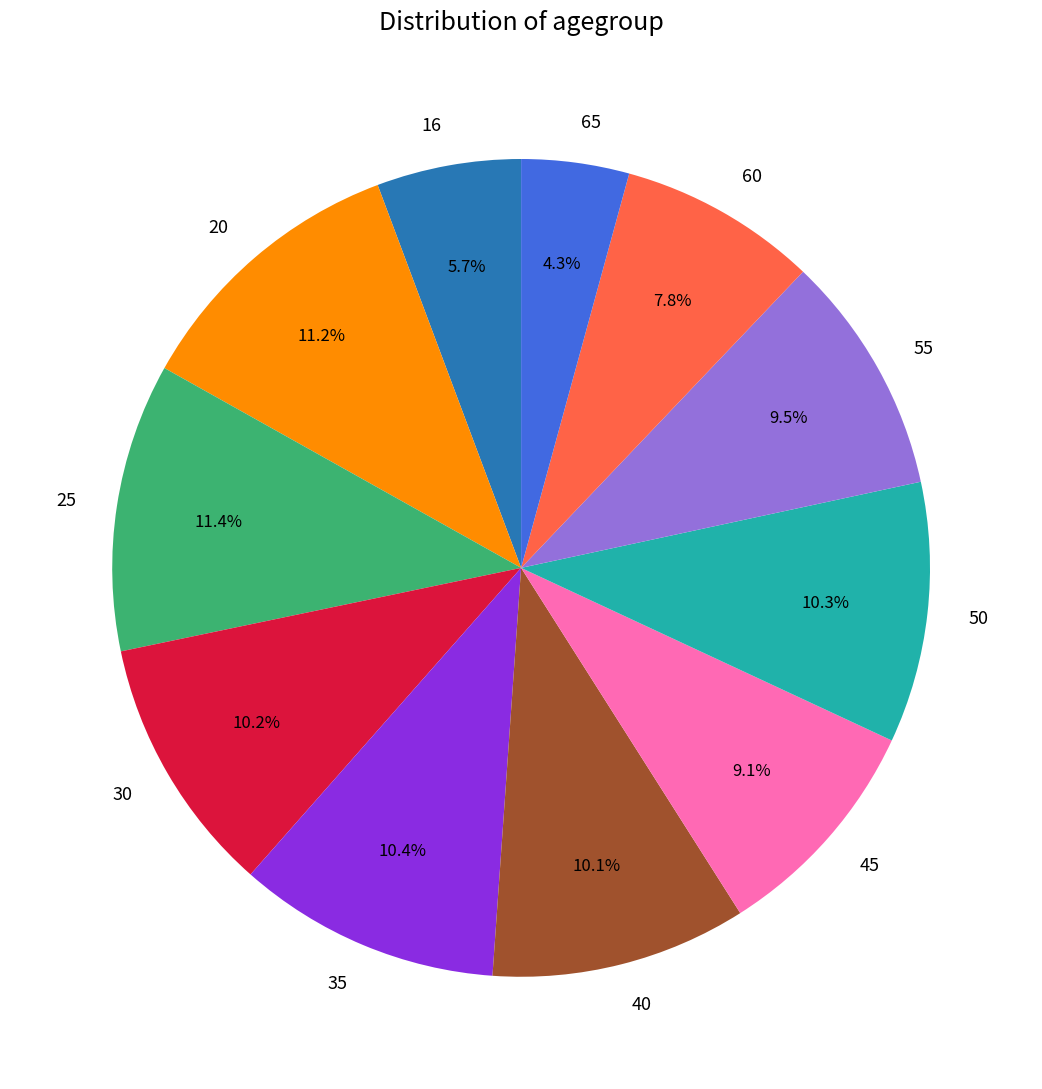

To the nearest percent, what percentage of the pie is 65?

4%